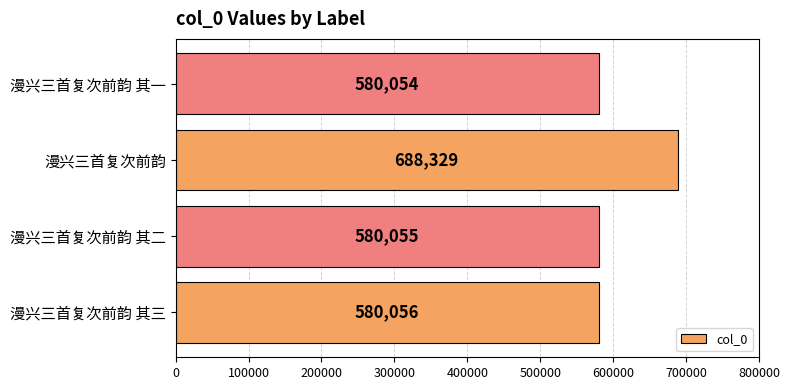

The value at 漫兴三首复次前韵 其二 is 580055. True or false?

True